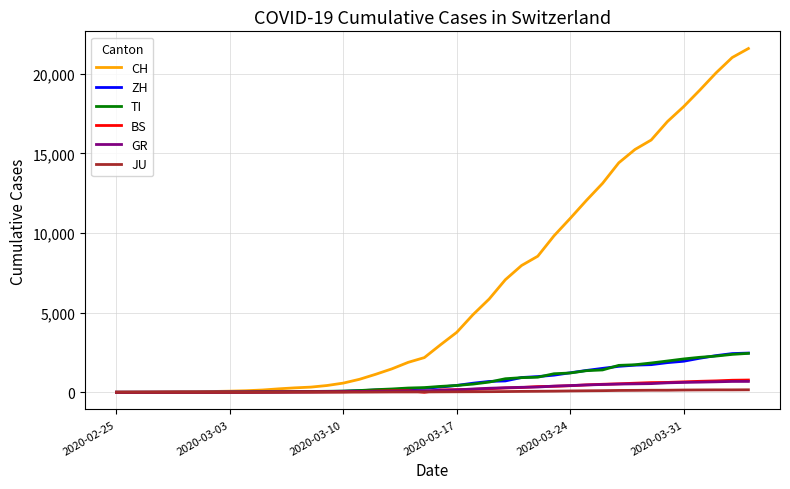

Is this an area chart (filled region under the line)?

No